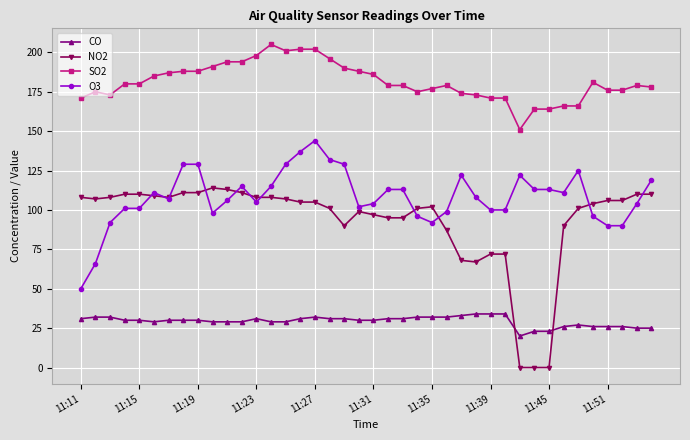

Which series has the widest spread of values?

NO2